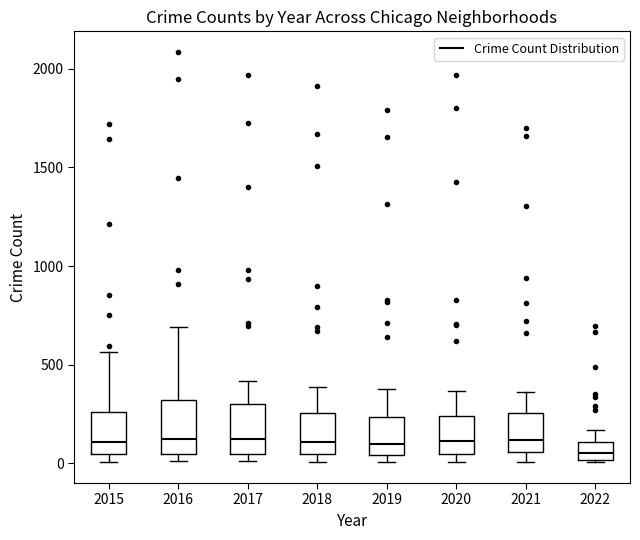

Reading left to right, read every box against the y-axis: the position of its median line, the range the box covers, and the ends of its whiskers. The values are not printed on the chart, so give them approximately, as read against the axis.

2015: median 100, box 50 to 250, whiskers 0 to 550
2016: median 150, box 50 to 300, whiskers 0 to 700
2017: median 100, box 50 to 300, whiskers 0 to 400
2018: median 100, box 50 to 250, whiskers 0 to 400
2019: median 100, box 50 to 250, whiskers 0 to 400
2020: median 100, box 50 to 250, whiskers 0 to 350
2021: median 100, box 50 to 250, whiskers 0 to 350
2022: median 50, box 0 to 100, whiskers 0 to 150